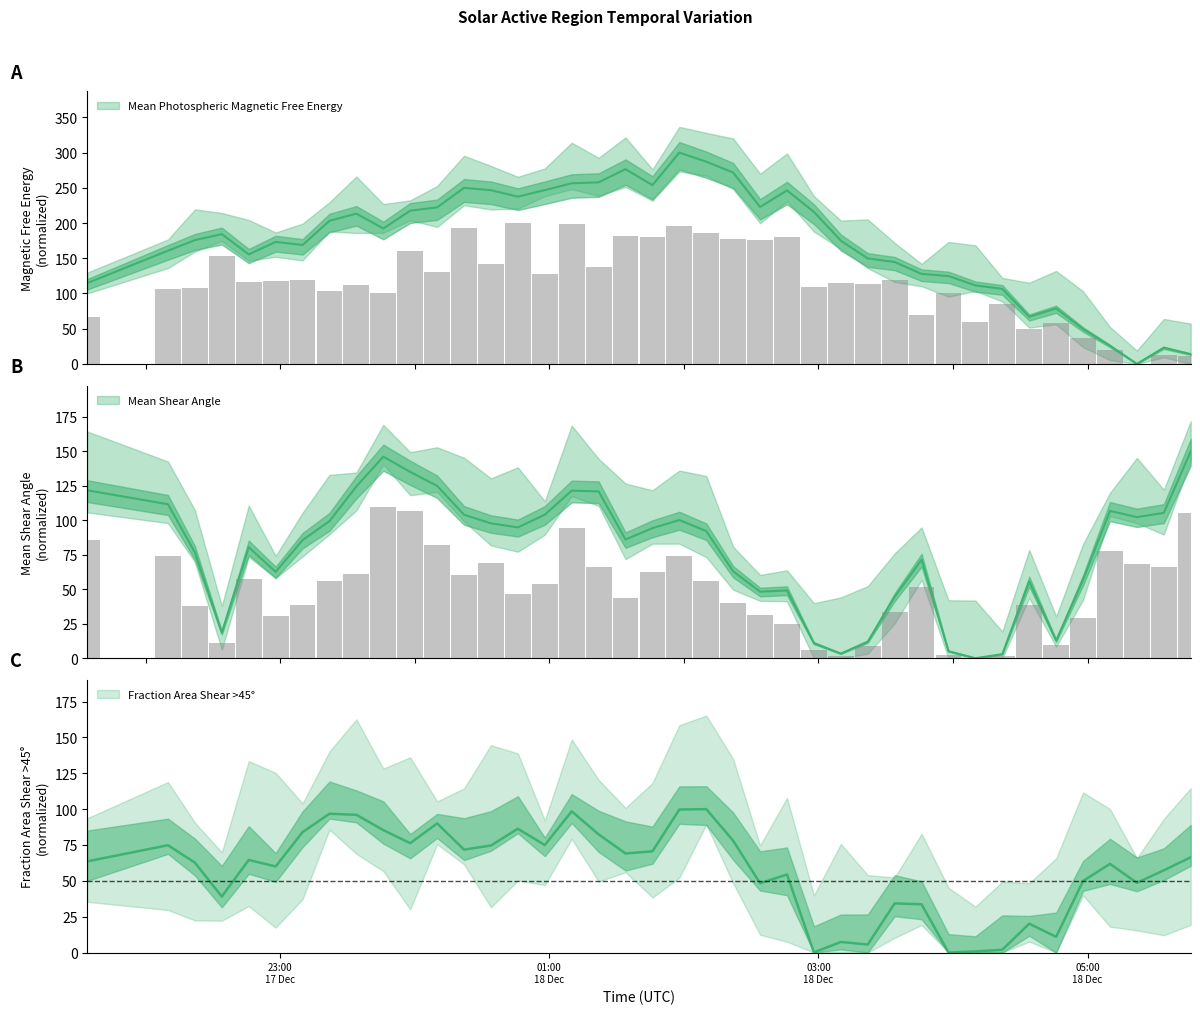

Rank the categories by Mean Photospheric Magnetic Free Energy value from lowest to highest.

2014/12/18 05:22, 2014/12/18 05:46, 2014/12/18 05:34, 2014/12/18 05:10, 2014/12/18 04:58, 2014/12/18 04:34, 2014/12/18 04:46, 2014/12/18 04:22, 2014/12/18 04:10, 2014/12/17 21:34, 2014/12/18 03:58, 2014/12/18 03:46, 2014/12/18 03:34, 2014/12/18 03:22, 2014/12/17 22:46, 2014/12/17 22:10, 2014/12/17 23:10, 2014/12/17 22:58, 2014/12/18 03:10, 2014/12/17 22:22, 2014/12/17 22:34, 2014/12/17 23:46, 2014/12/17 23:22, 2014/12/17 23:34, 2014/12/18 02:58, 2014/12/17 23:58, 2014/12/18 00:10, 2014/12/18 02:34, 2014/12/18 00:46, 2014/12/18 02:46, 2014/12/18 00:34, 2014/12/18 00:58, 2014/12/18 00:22, 2014/12/18 01:46, 2014/12/18 01:10, 2014/12/18 01:22, 2014/12/18 02:22, 2014/12/18 01:34, 2014/12/18 02:10, 2014/12/18 01:58